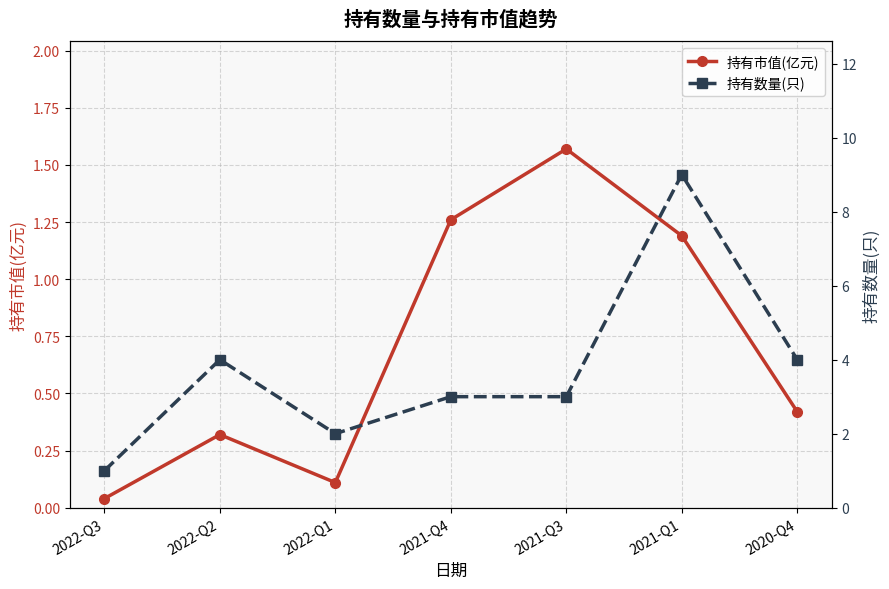

Which series has the widest spread of values?

持有数量(只)